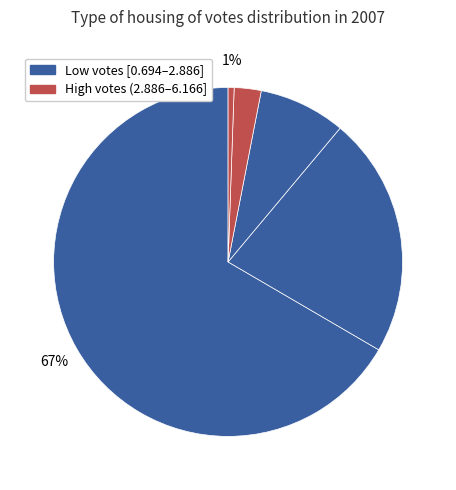

How many segments does this pie chart have?

5